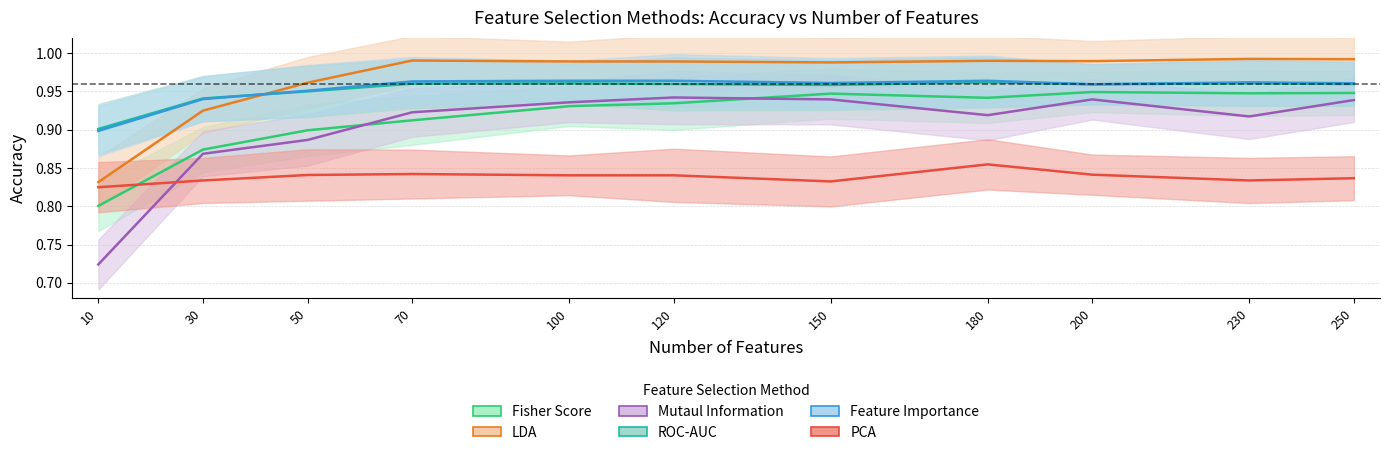

True or false: Feature Importance and PCA cross at least once.

False